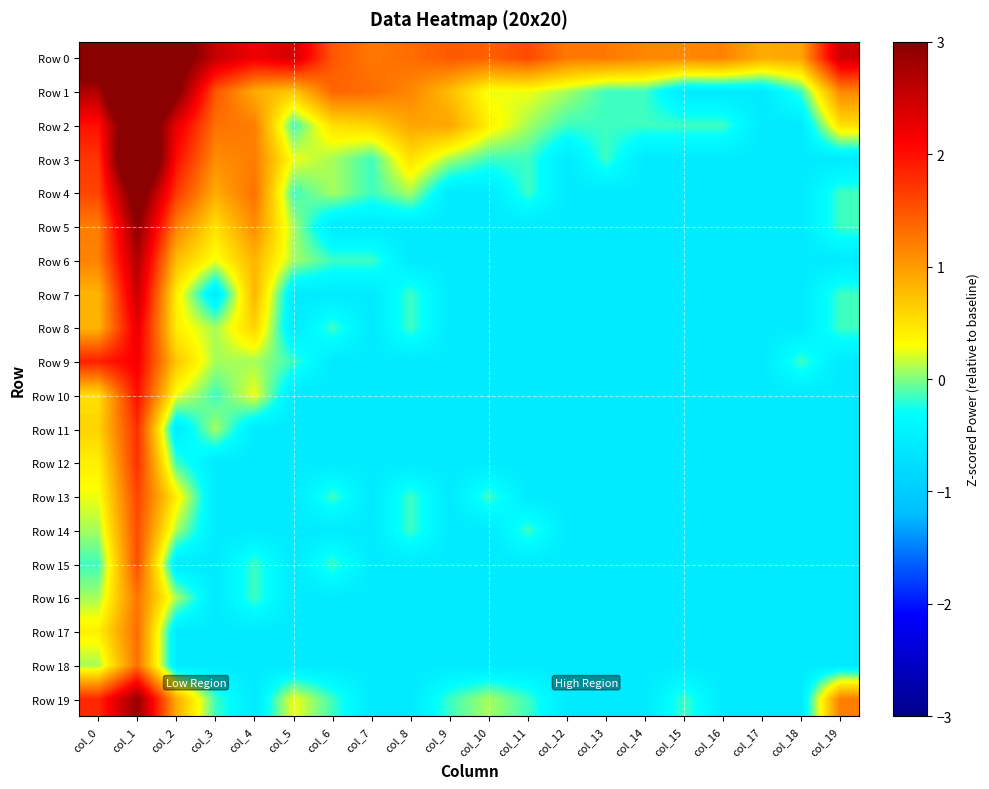

Between col_6 and col_0, which is larger?

col_0